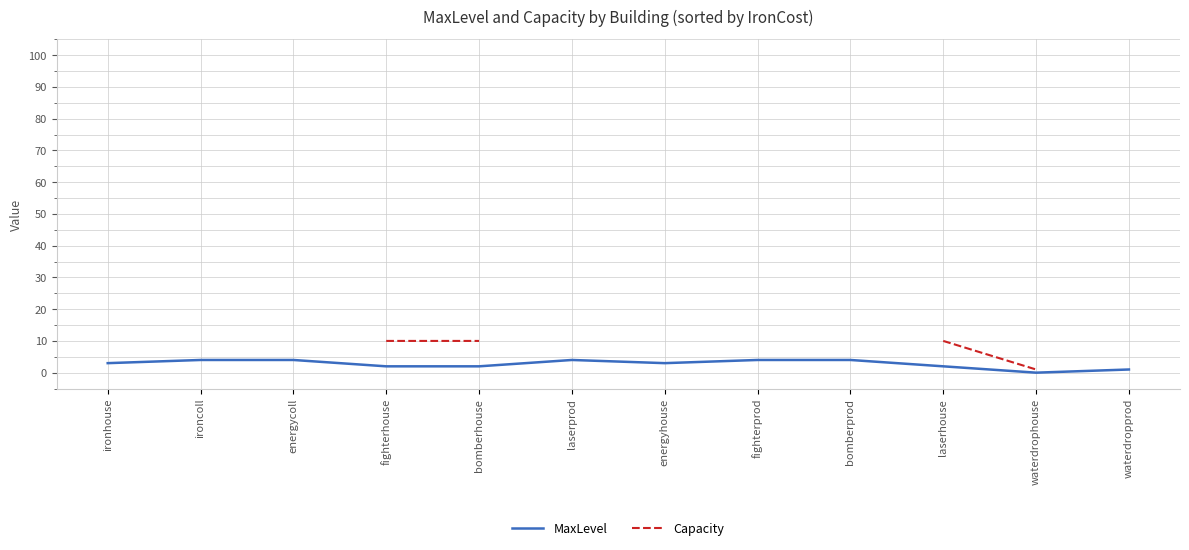

What are all the series names shown in the legend?

MaxLevel, Capacity